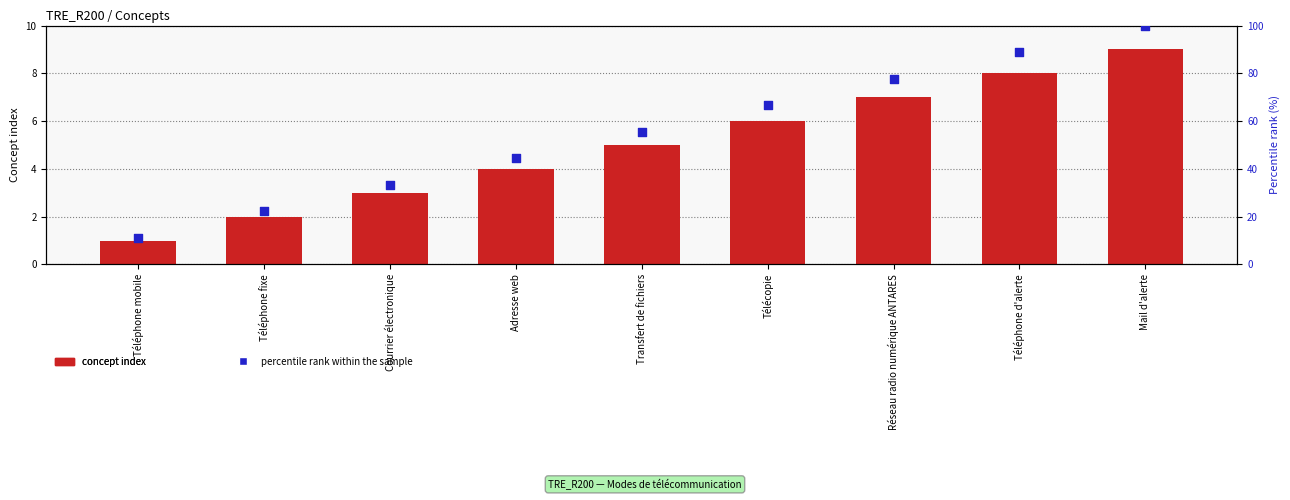

What are all the series names shown in the legend?

concept index, percentile rank within the sample